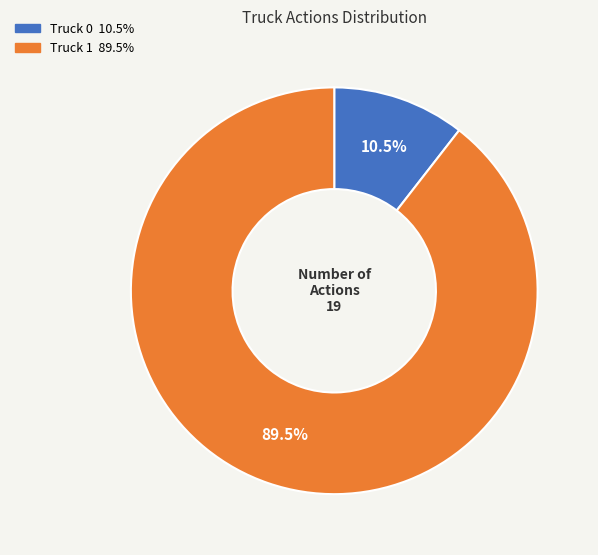

To the nearest percent, what is the average slice percentage?

50%